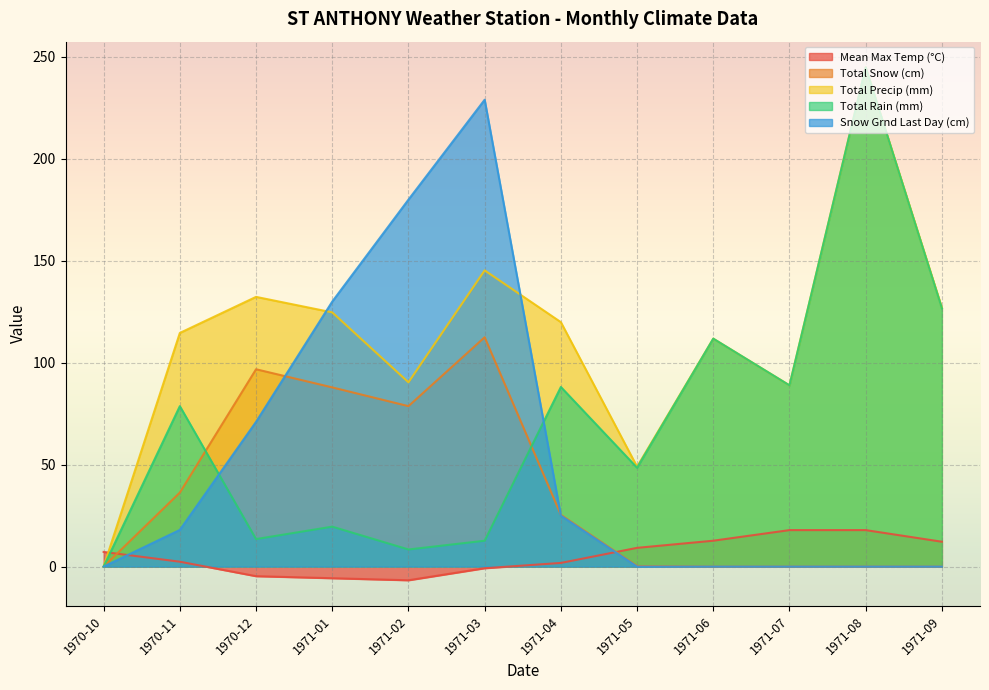

What is the sum of all Total Rain (mm) values?

841.8